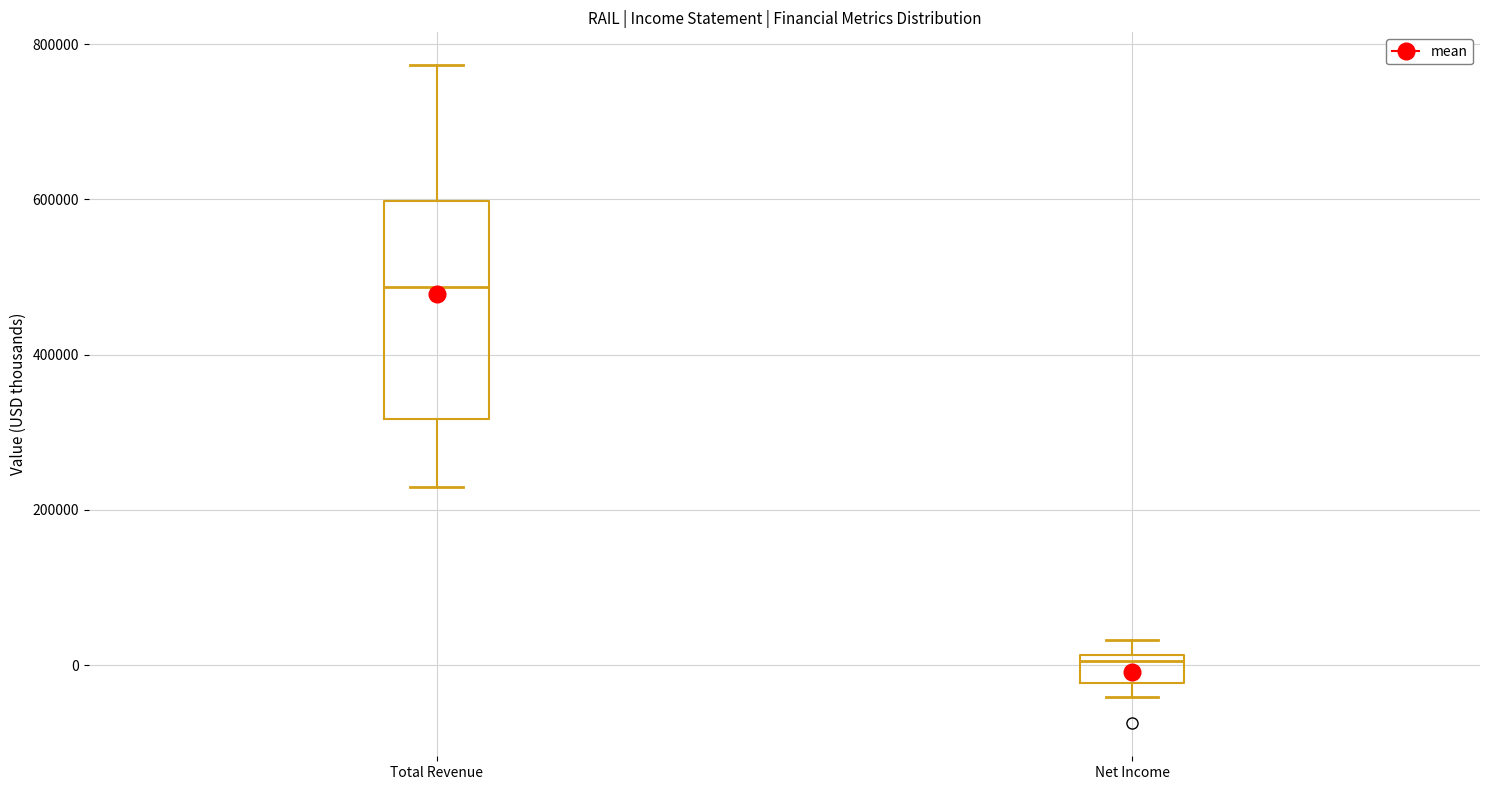

Reading left to right, transcribe this box plot: for each box, give where its median line is, the range the box spans, and where its two whiskers end, as read against the y-axis. The values are not printed on the chart, so give them approximately, as read against the axis.

Total Revenue: median 480000, box 320000 to 600000, whiskers 240000 to 780000
Net Income: median 0, box -20000 to 20000, whiskers -40000 to 40000